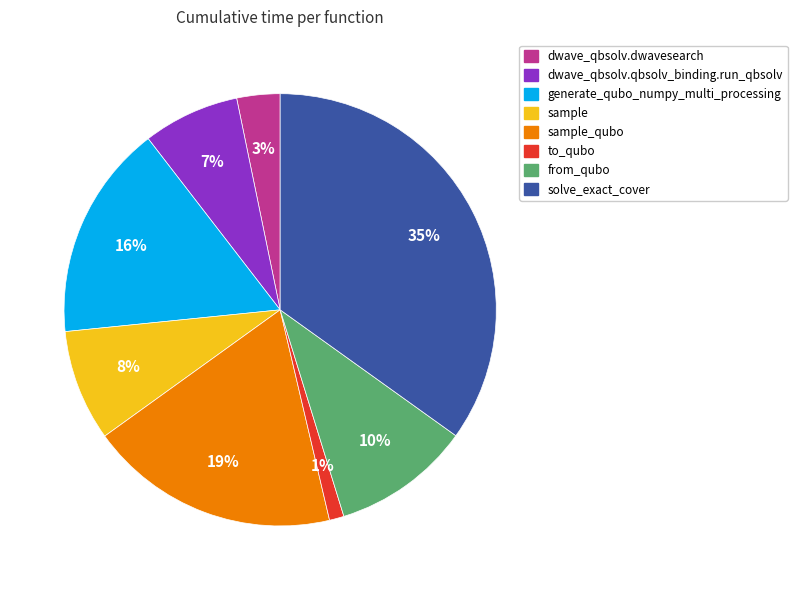

Does any single category account for the majority?

No